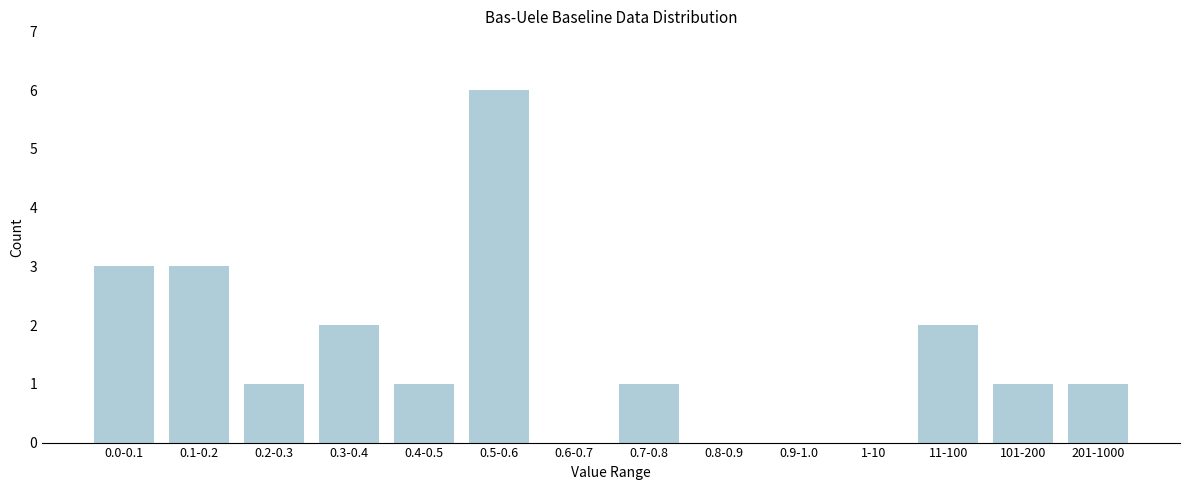

Reading left to right, what are all the values shown in this chart?

0.0-0.1=3	0.1-0.2=3	0.2-0.3=1	0.3-0.4=2	0.4-0.5=1	0.5-0.6=6	0.6-0.7=0	0.7-0.8=1	0.8-0.9=0	0.9-1.0=0	1-10=0	11-100=2	101-200=1	201-1000=1